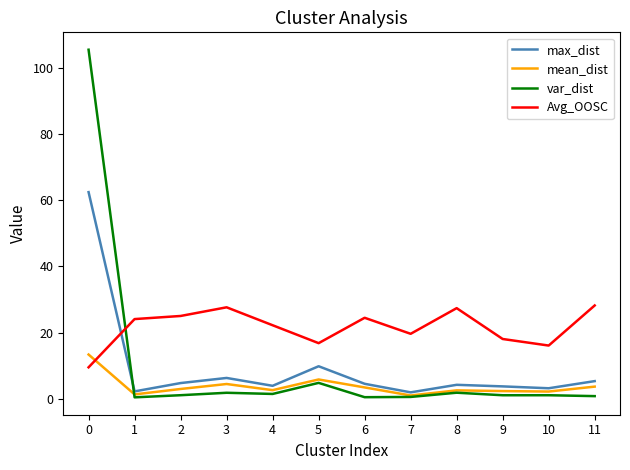

What is the maximum value shown in the chart?

105.4